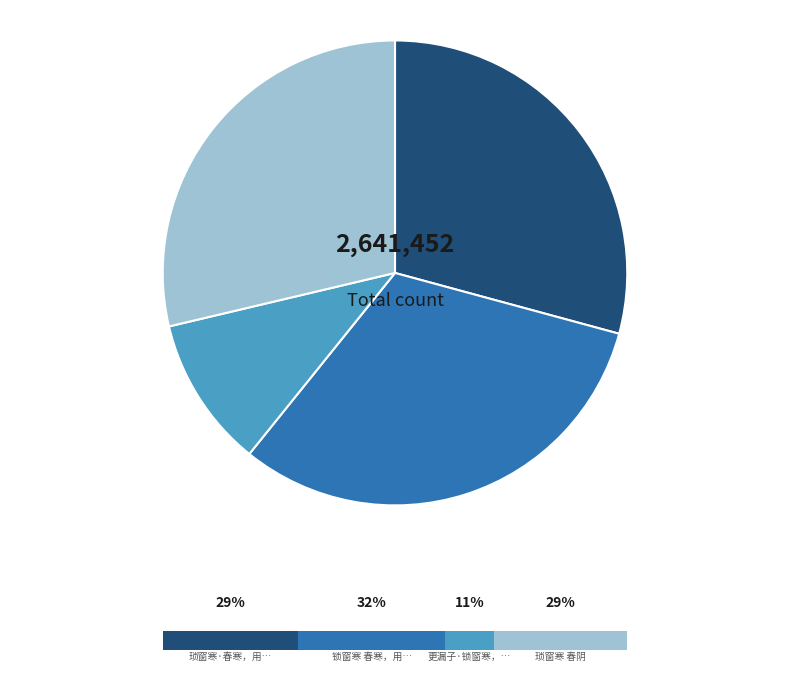

Does any single category account for the majority?

No